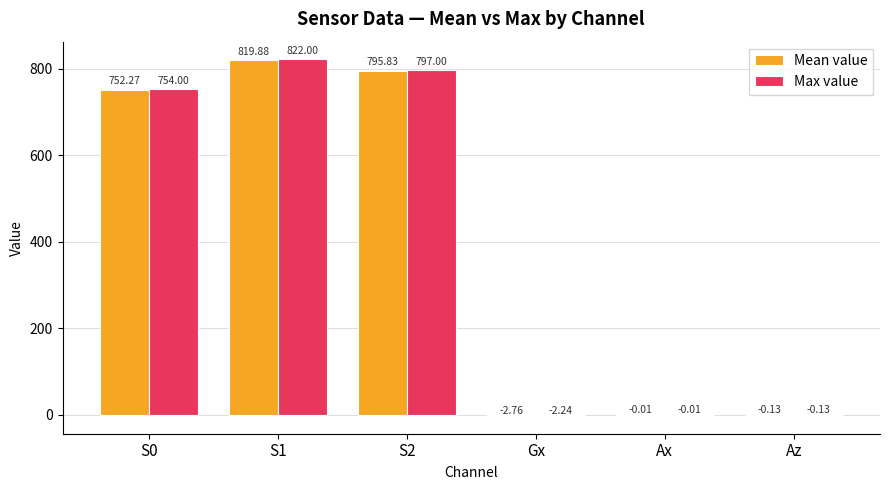

What is the spread (max minus min) of values at Gx?

0.5